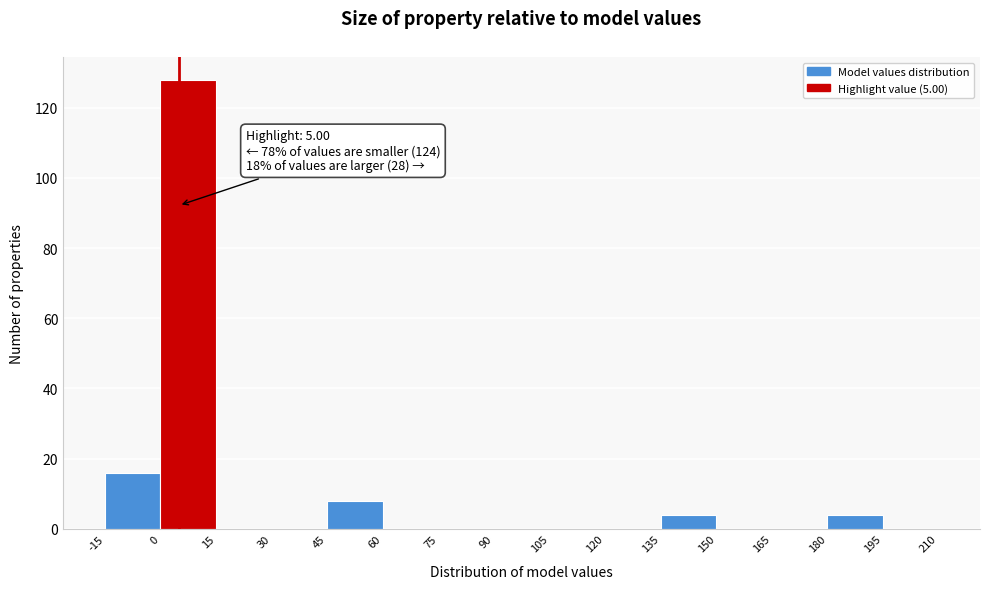

Over which range of the x-axis is the bar tallest?

0 to 15